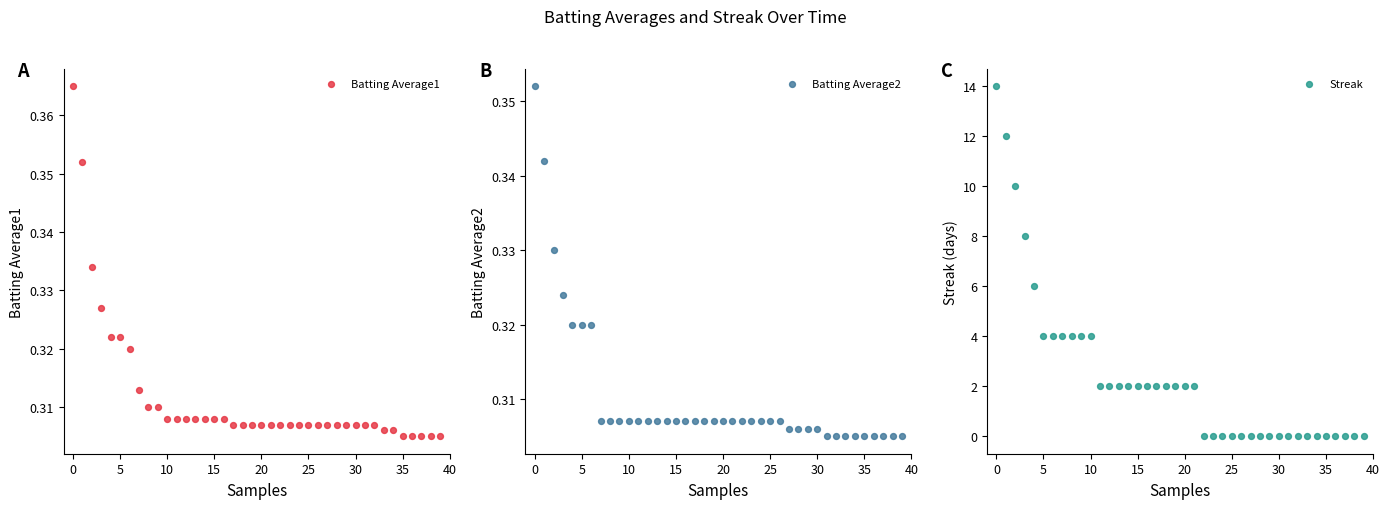

Which series reaches the minimum Y coordinate?

Streak